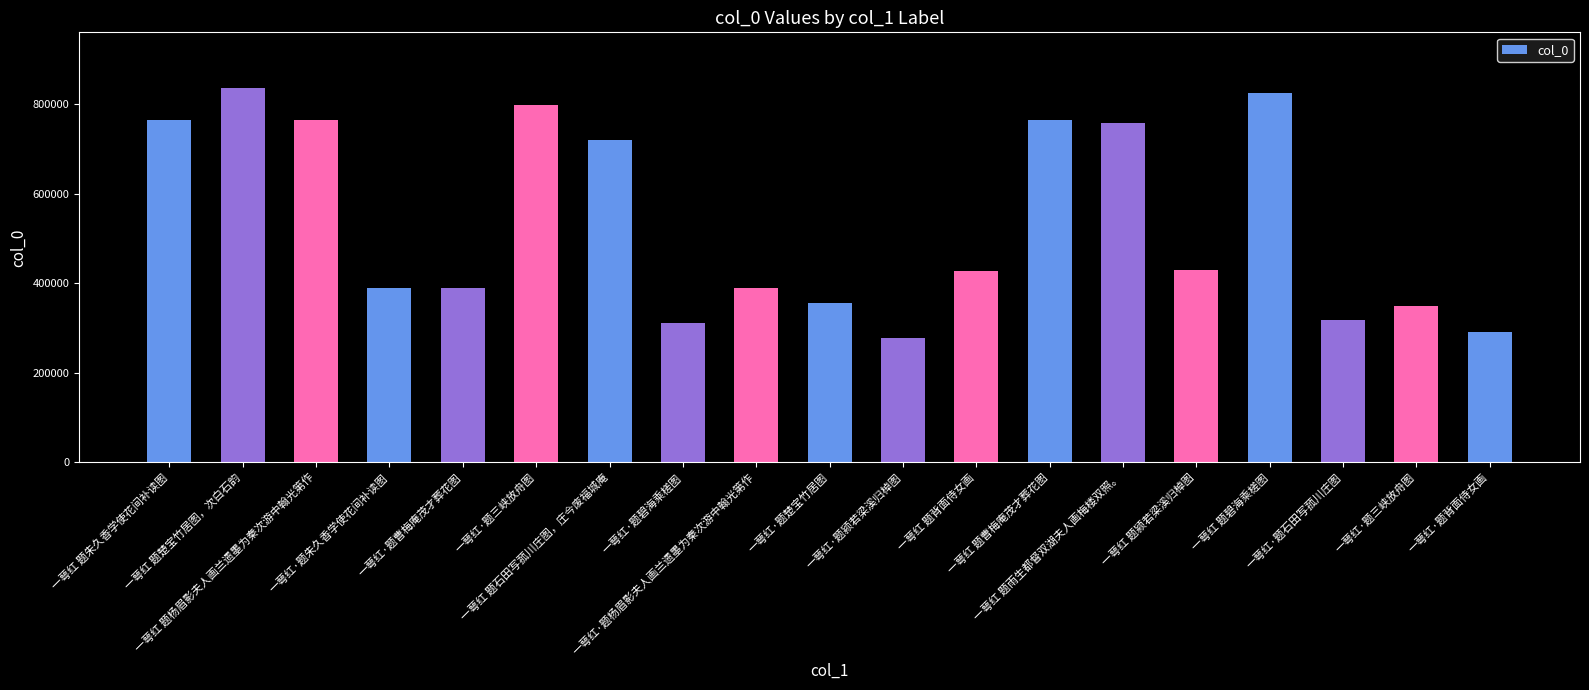

Where does the data first go above 427389?

一萼红 题朱久香学使花间补读图